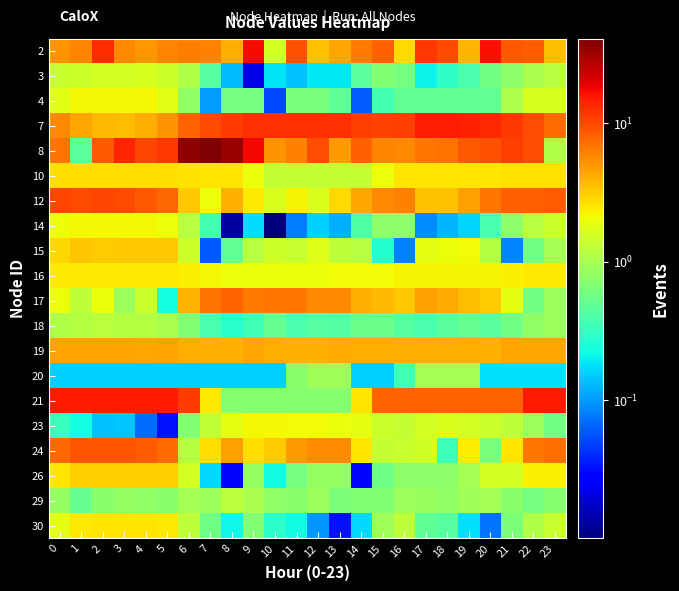

Between 11 and 23, which is larger?

11